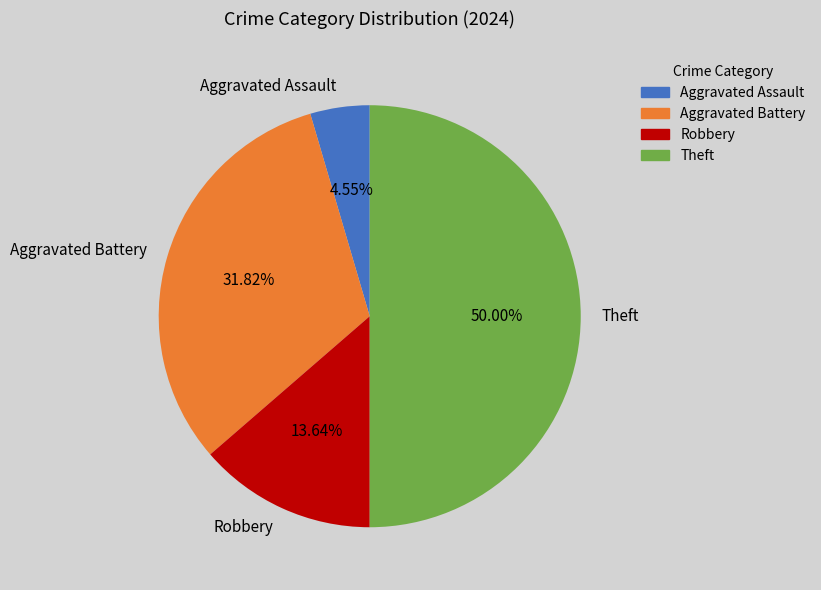

What portion of the pie excludes Aggravated Battery?

68.2%